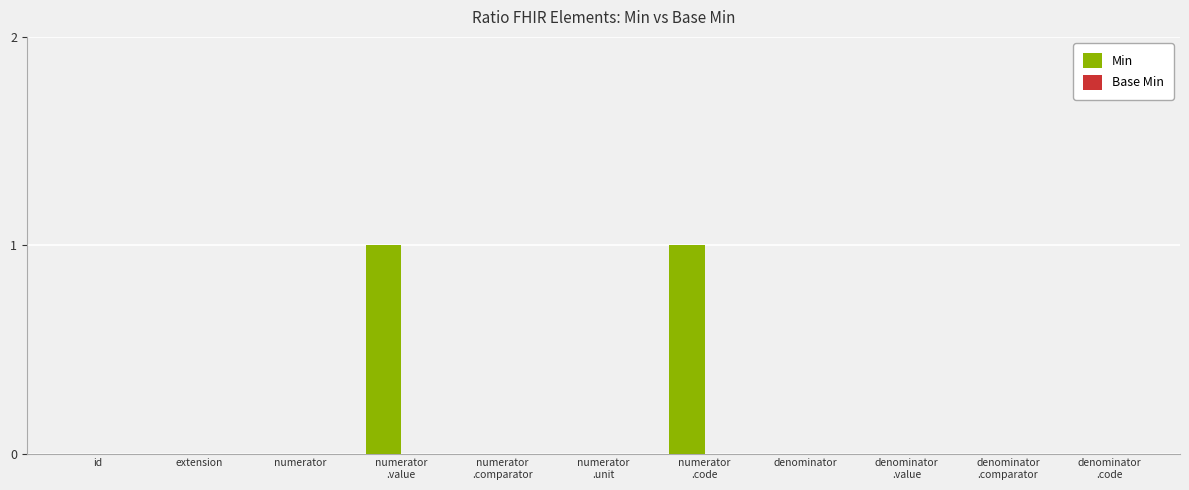

The value at numerator is 0. True or false?

True